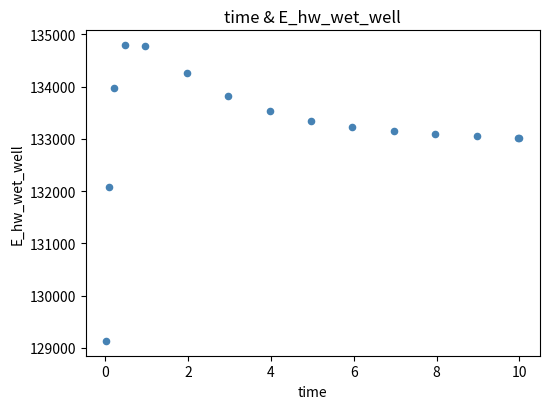

What Y value in the scatter plot is closest to 131962?

132086.4